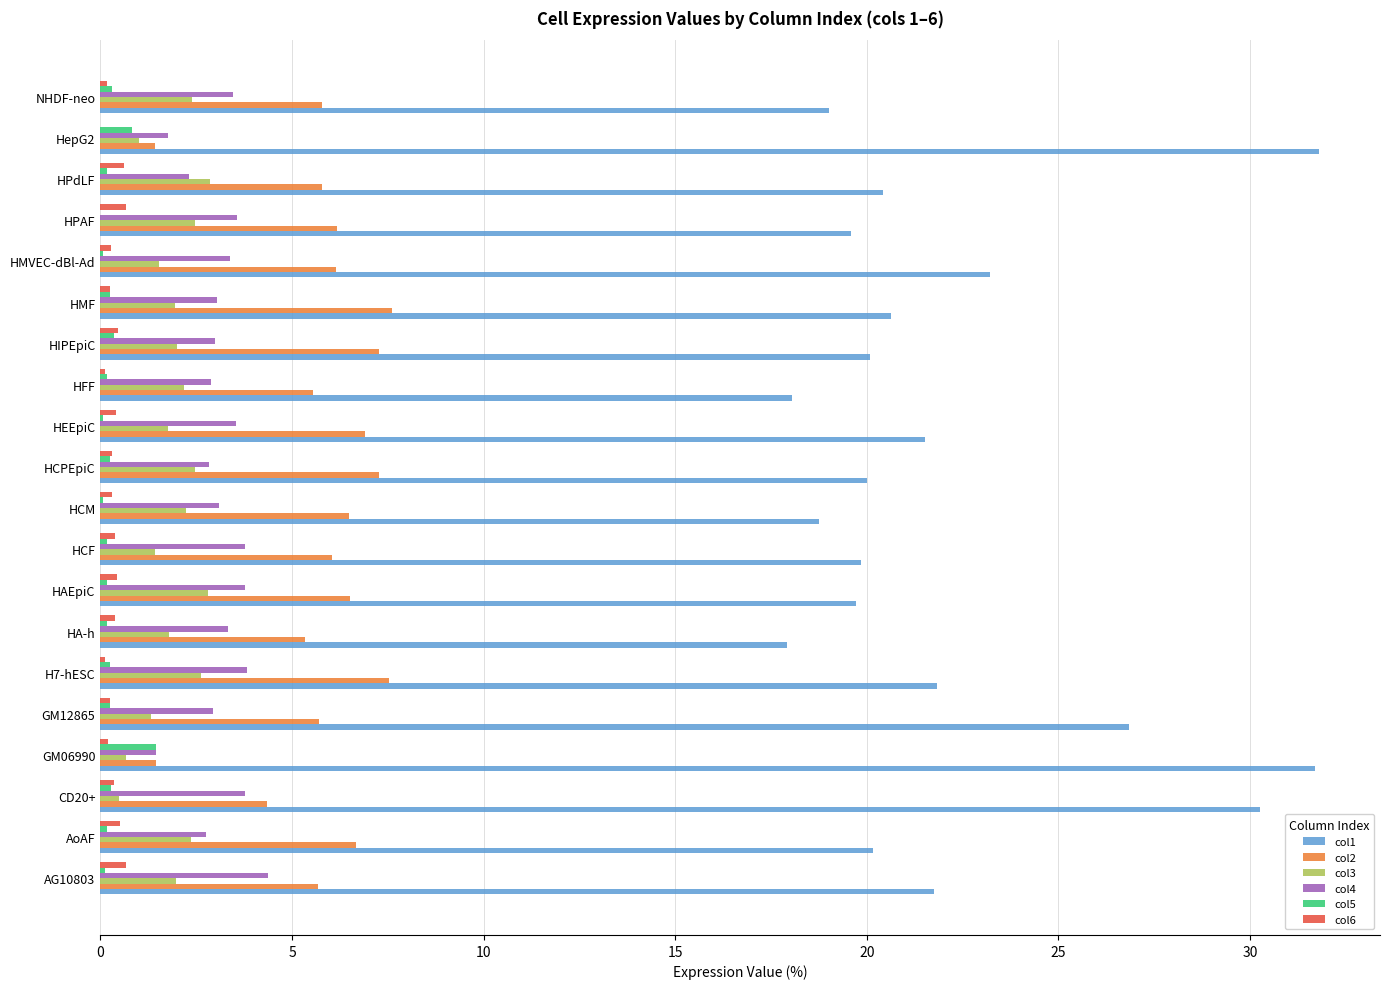

What is the maximum value for col5?

1.4